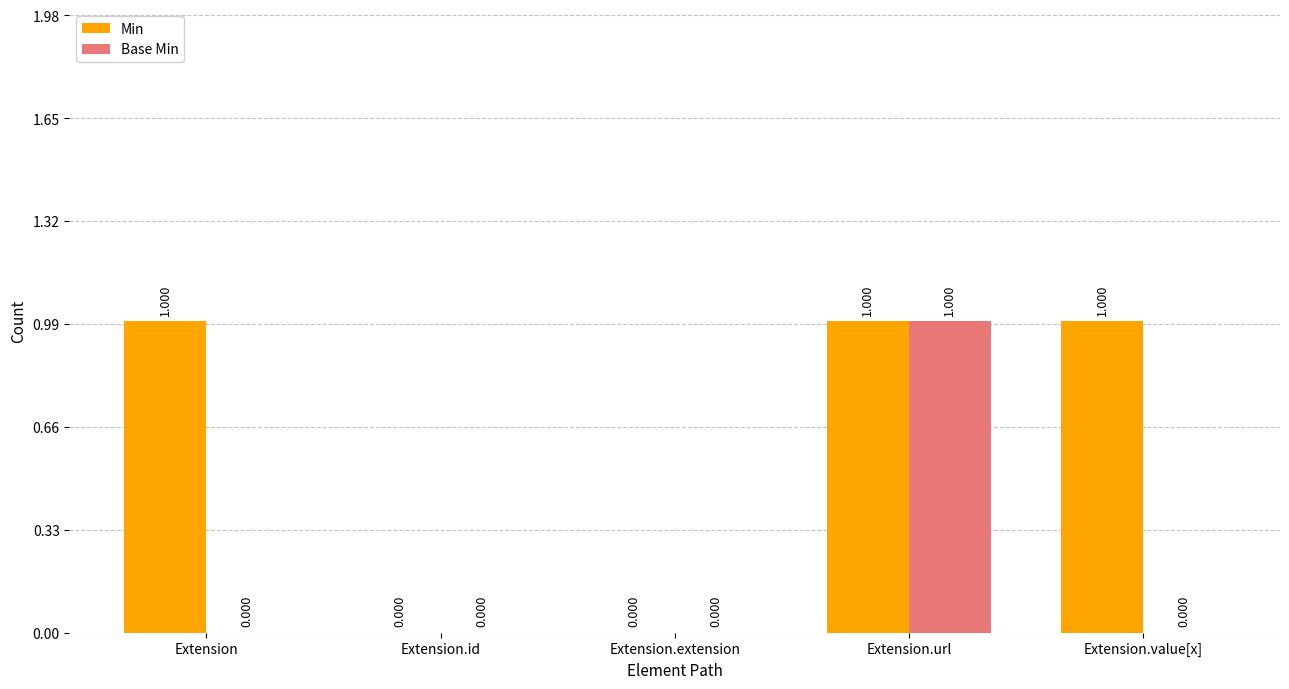

Between Extension.id and Extension.value[x], which series saw the biggest shift?

Min